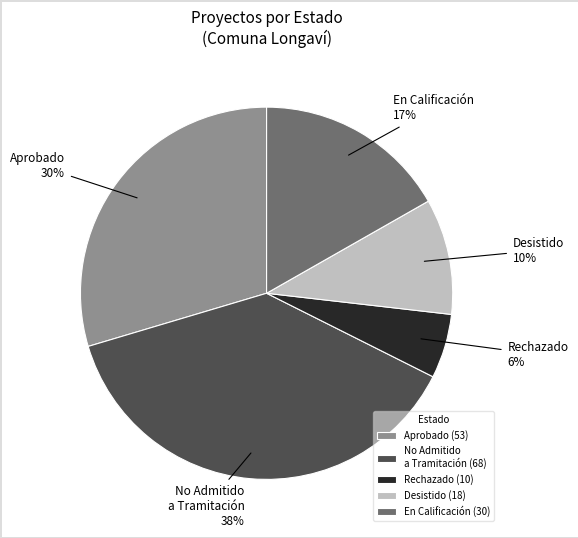

To the nearest percent, what percentage of the pie is Aprobado?

30%